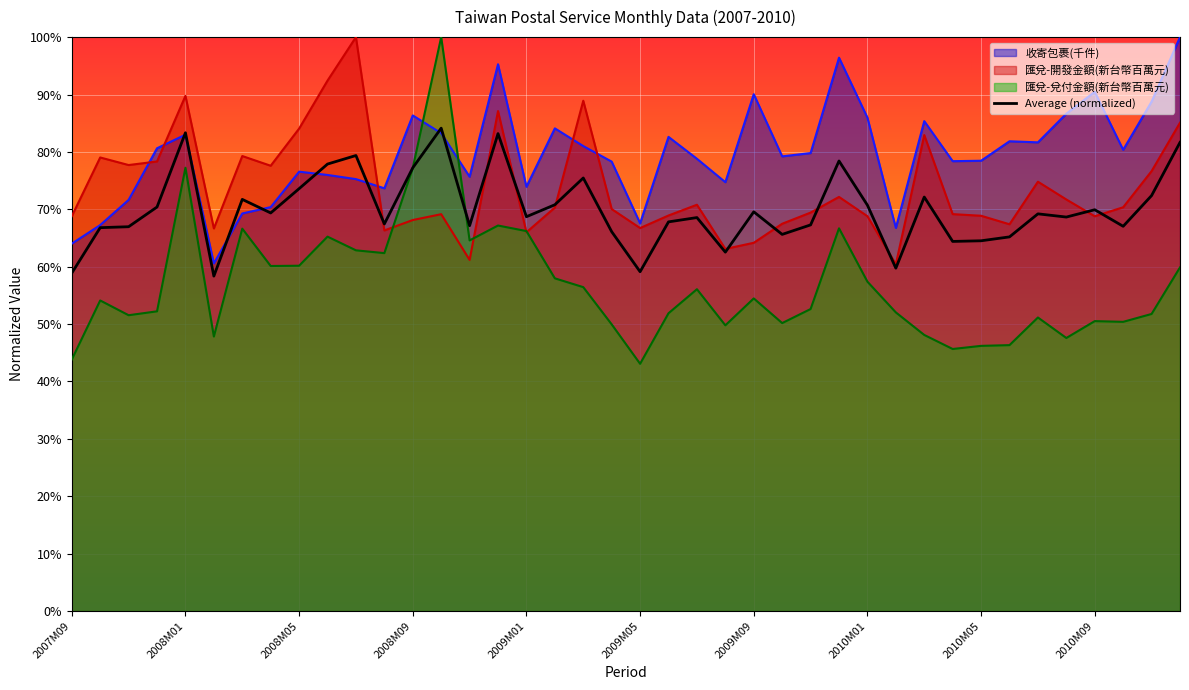

What is the difference between the values at 32 and 2009M05?

0.1